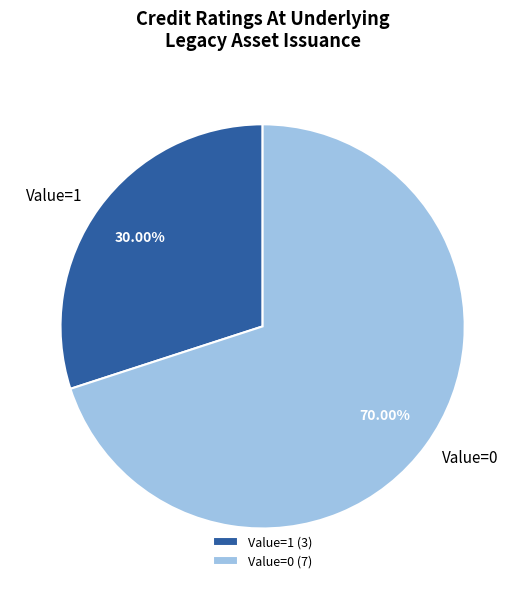

Which category has the smallest portion of the pie?

Value=1 (3)